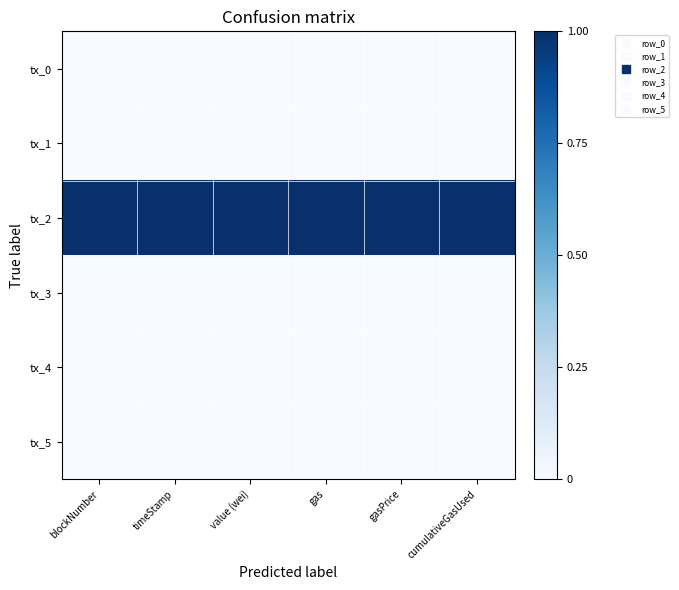

What is the total value across all series at gasPrice?

1.0